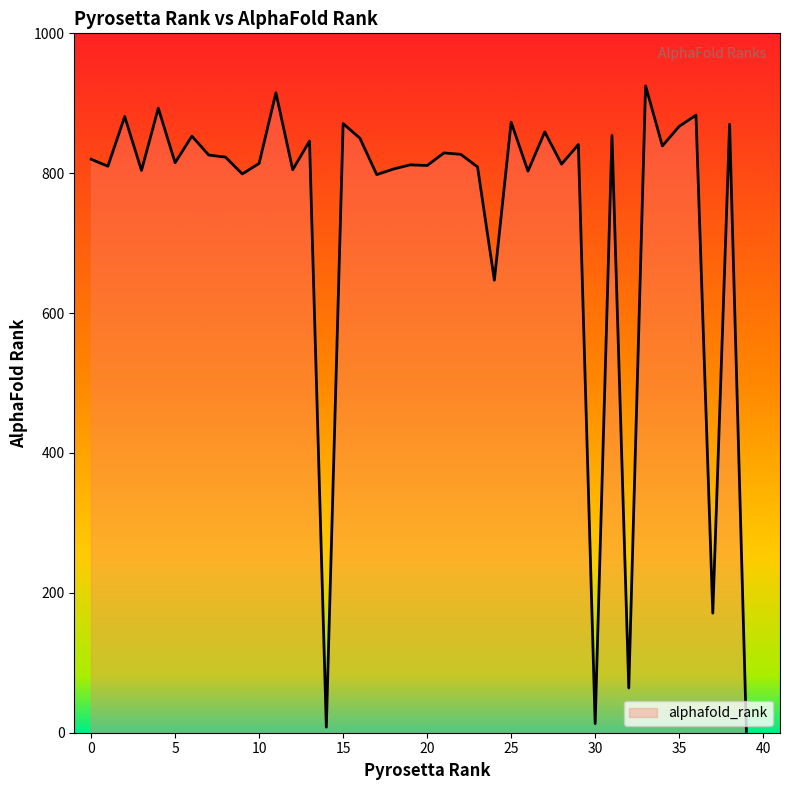

What is the maximum value shown in the chart?

925